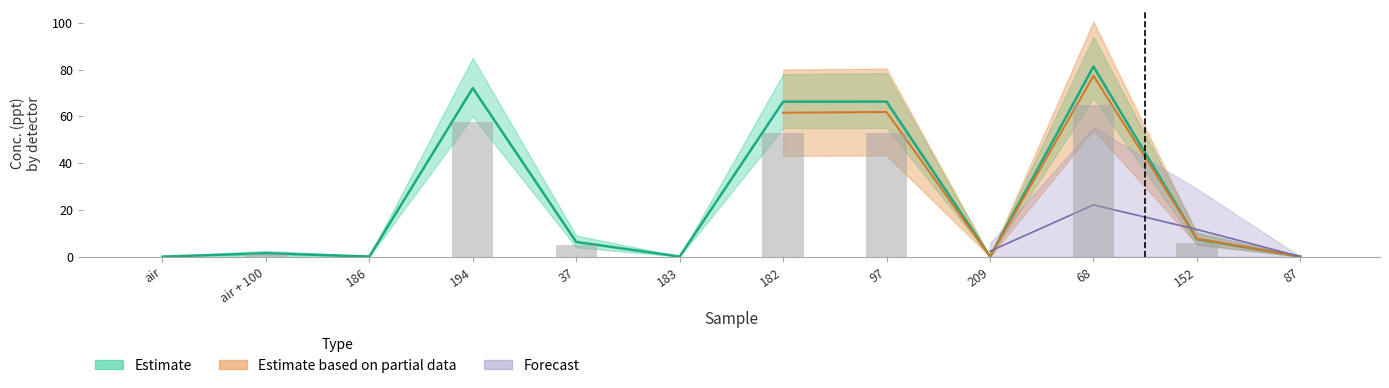

How many data points in CH4 by FID (Conc. ppt) are less than 6?

6